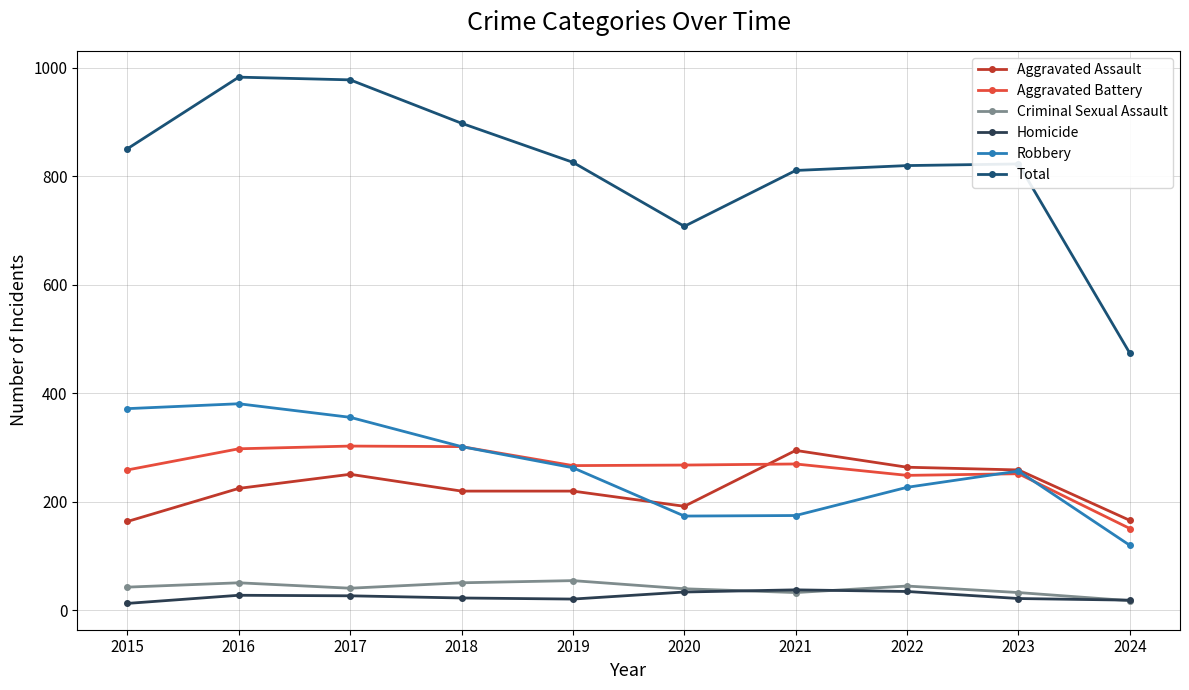

How many distinct data groups are displayed?

6